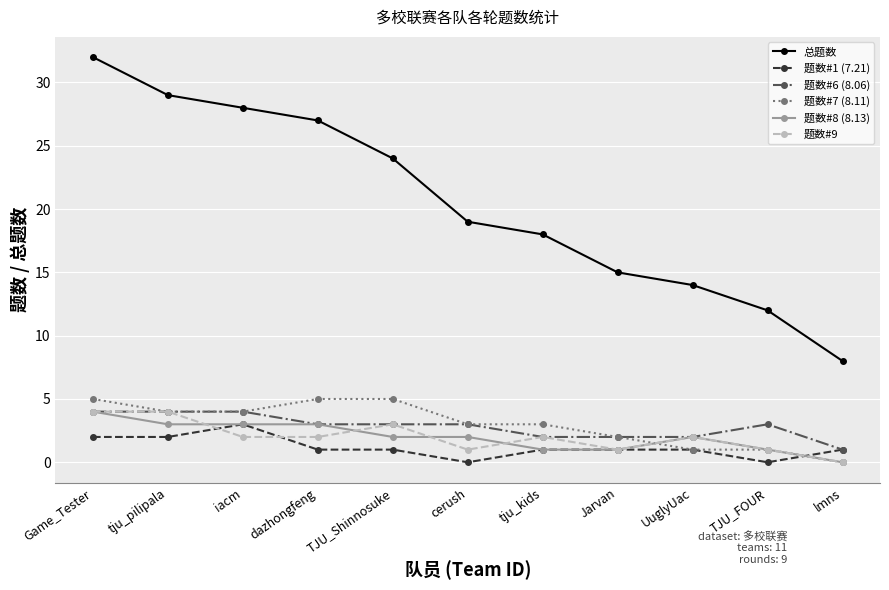

The value of 题数#1 (7.21) at Jarvan is 1. True or false?

True